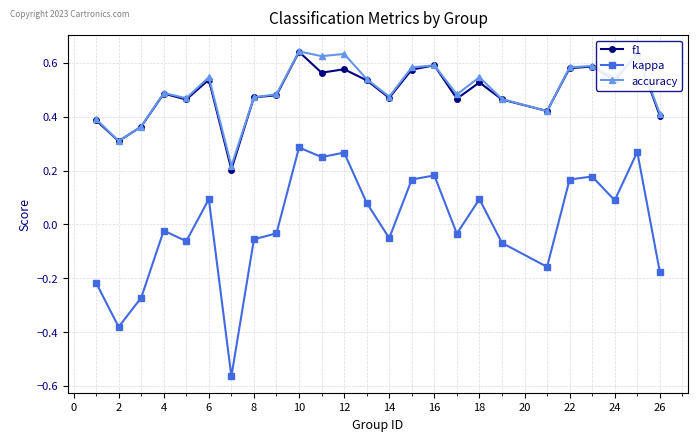

Which series has the largest range (max minus min)?

kappa